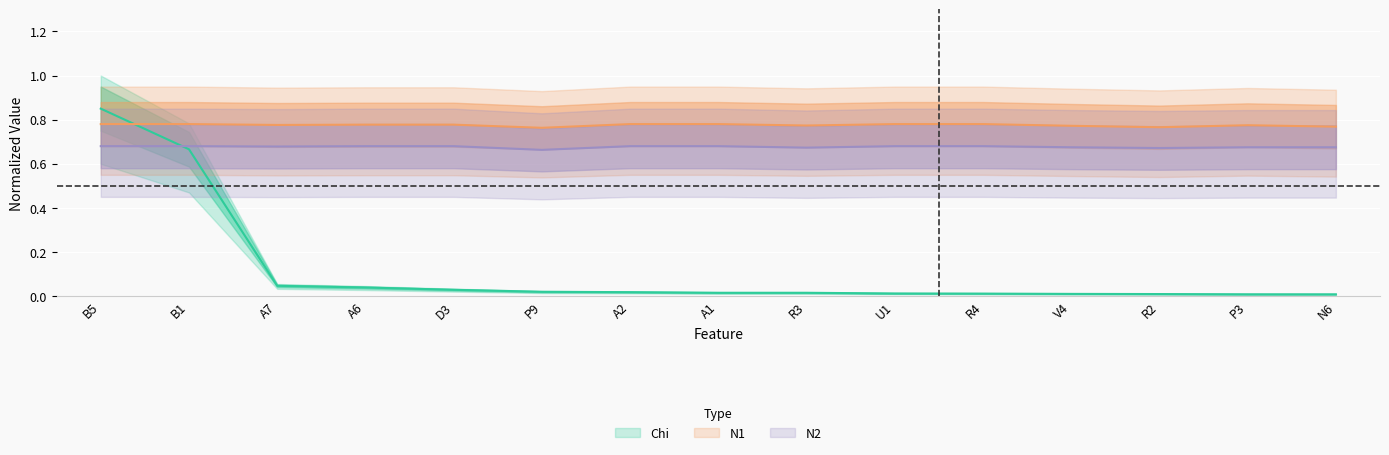

Which category has the lowest value across all series?

N6